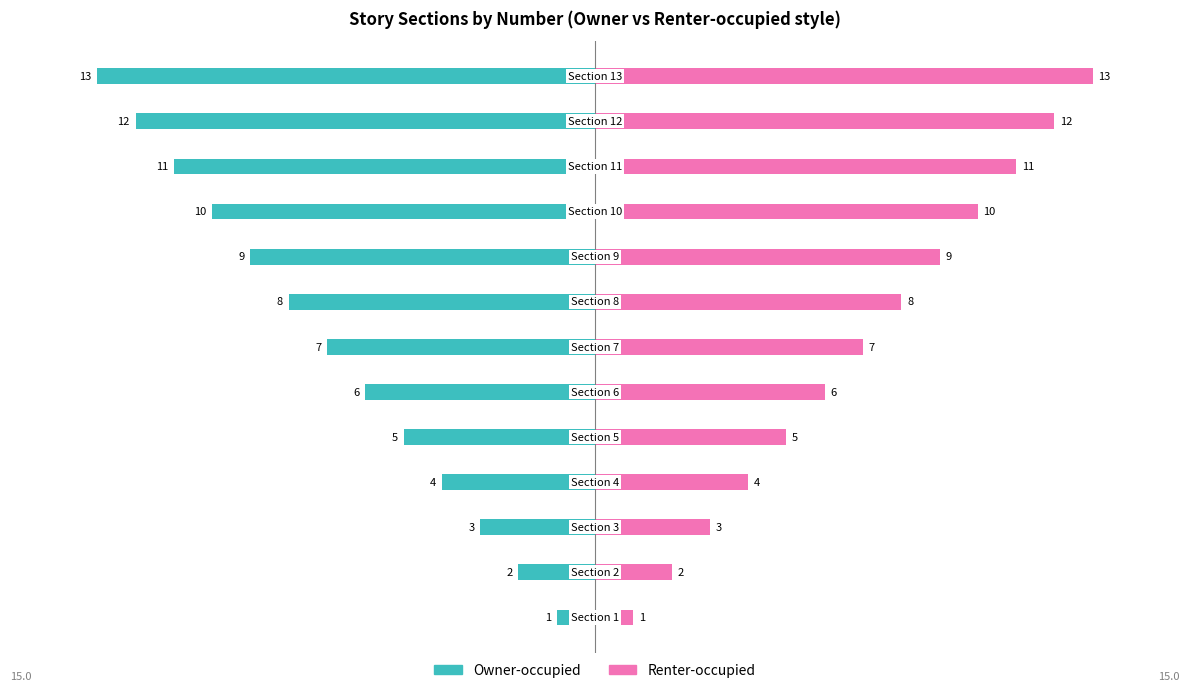

List the series in order of their peak value, highest first.

Renter-occupied, Owner-occupied